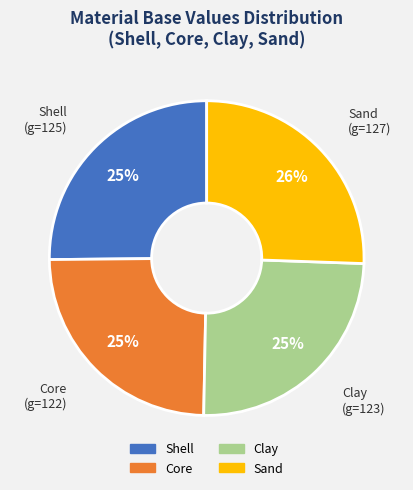

Does Sand account for over 50% of the chart?

No